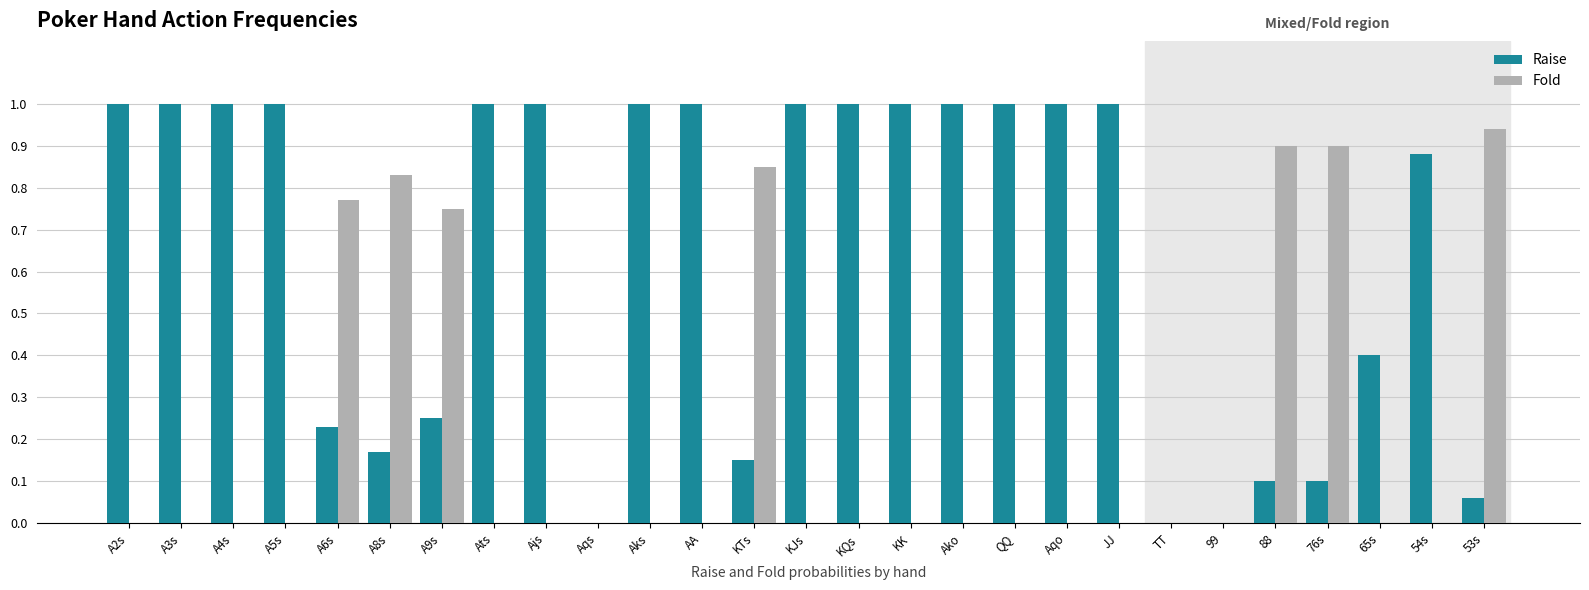

How many distinct data groups are displayed?

2